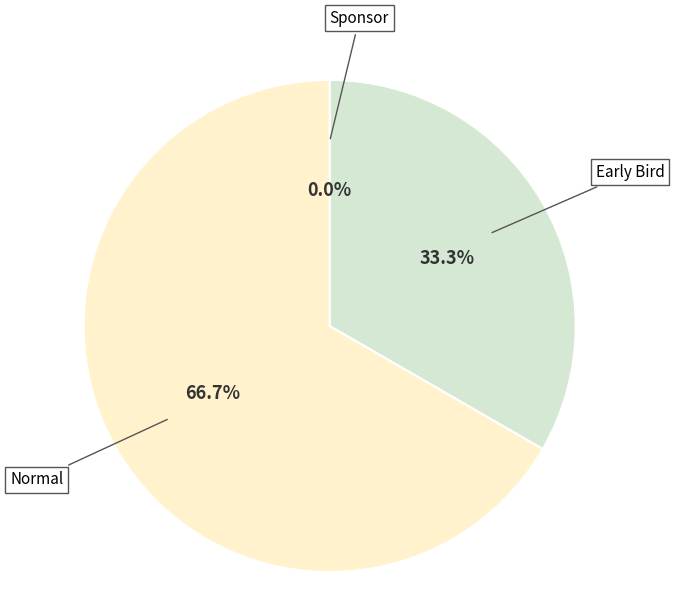

Is it true that Early Bird is 33% of the pie?

True